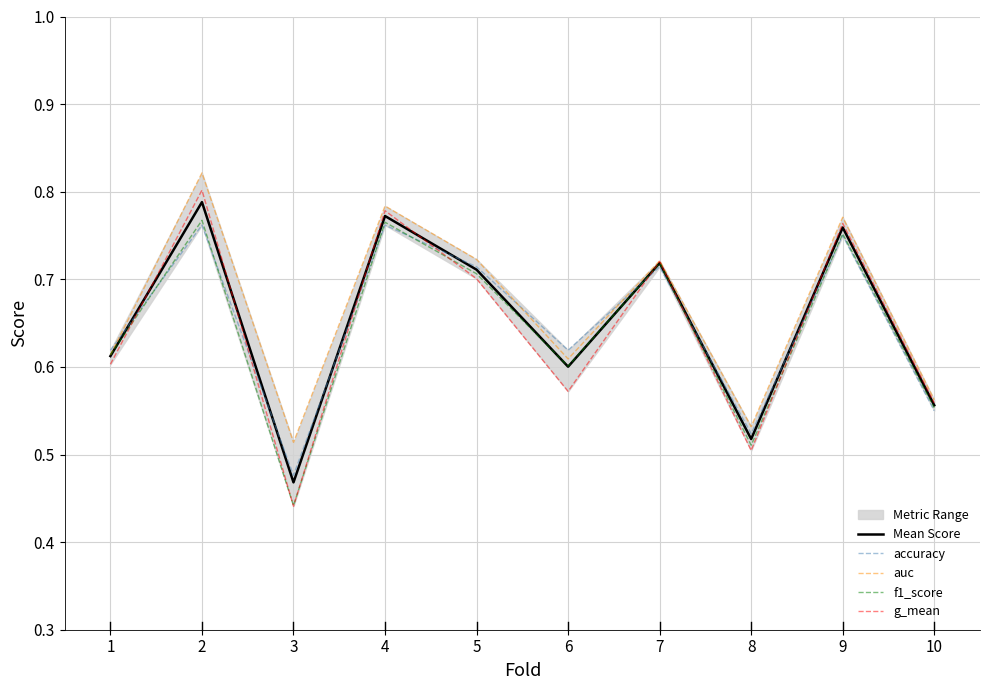

What is the value of the g_mean point at the 3rd from the left?

0.4